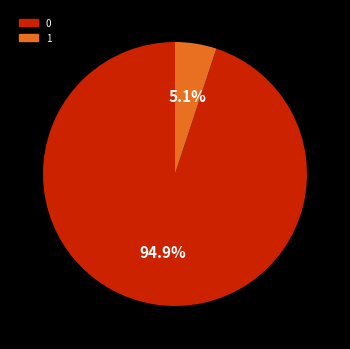

To the nearest percent, what is the combined percentage of 1 and 0?

100%